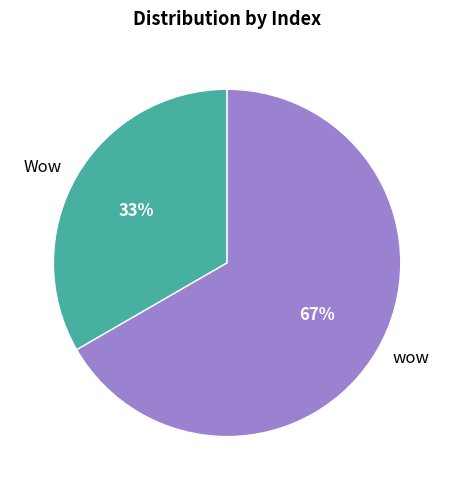

Approximately how many times larger is the value at Wow compared to wow?

0.5